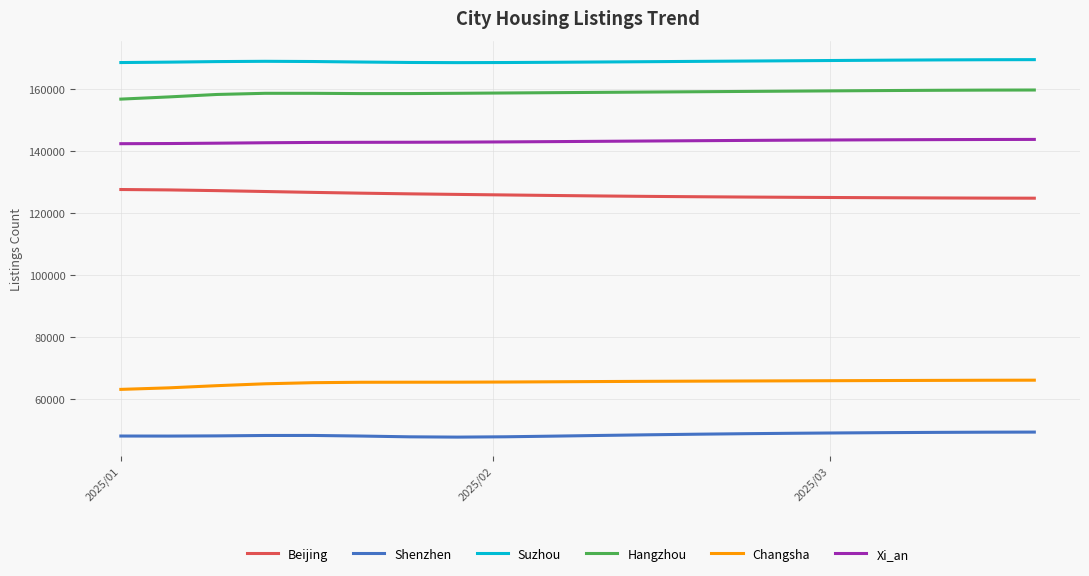

True or false: Hangzhou and Changsha cross at least once.

False